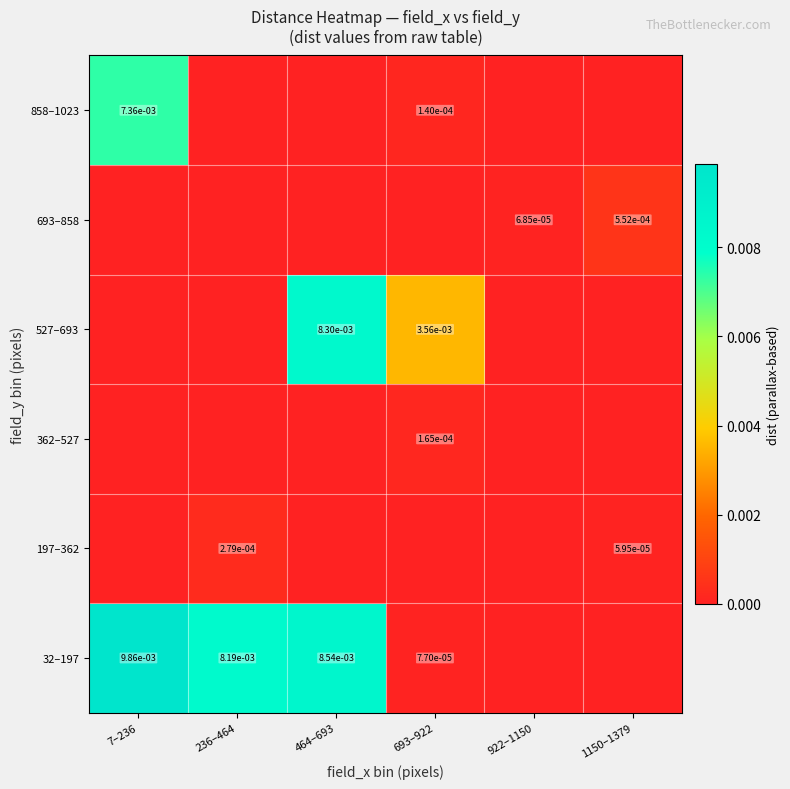

Is it true that 527–693 equals 0.0 at 693–922?

True